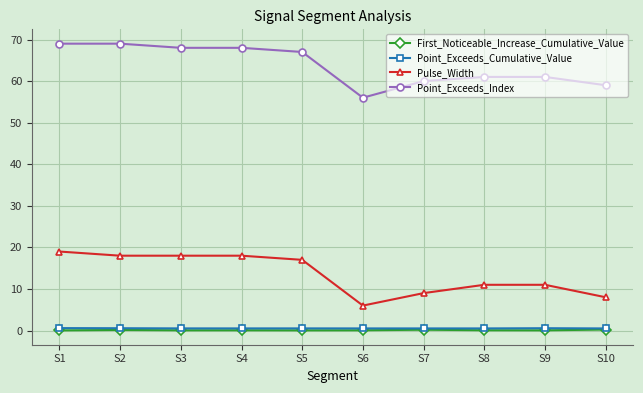

What is the spread (max minus min) of values at S3?

67.9